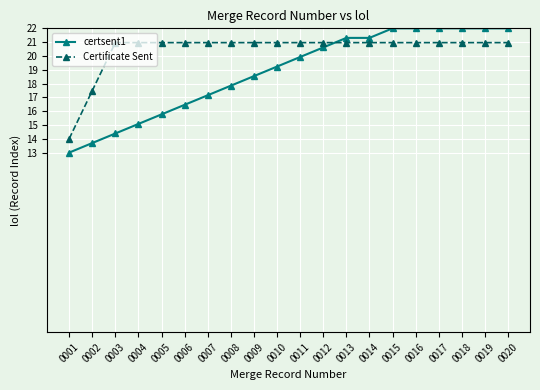

What is the difference between the maximum and minimum values in the certsent1 series?

9.0